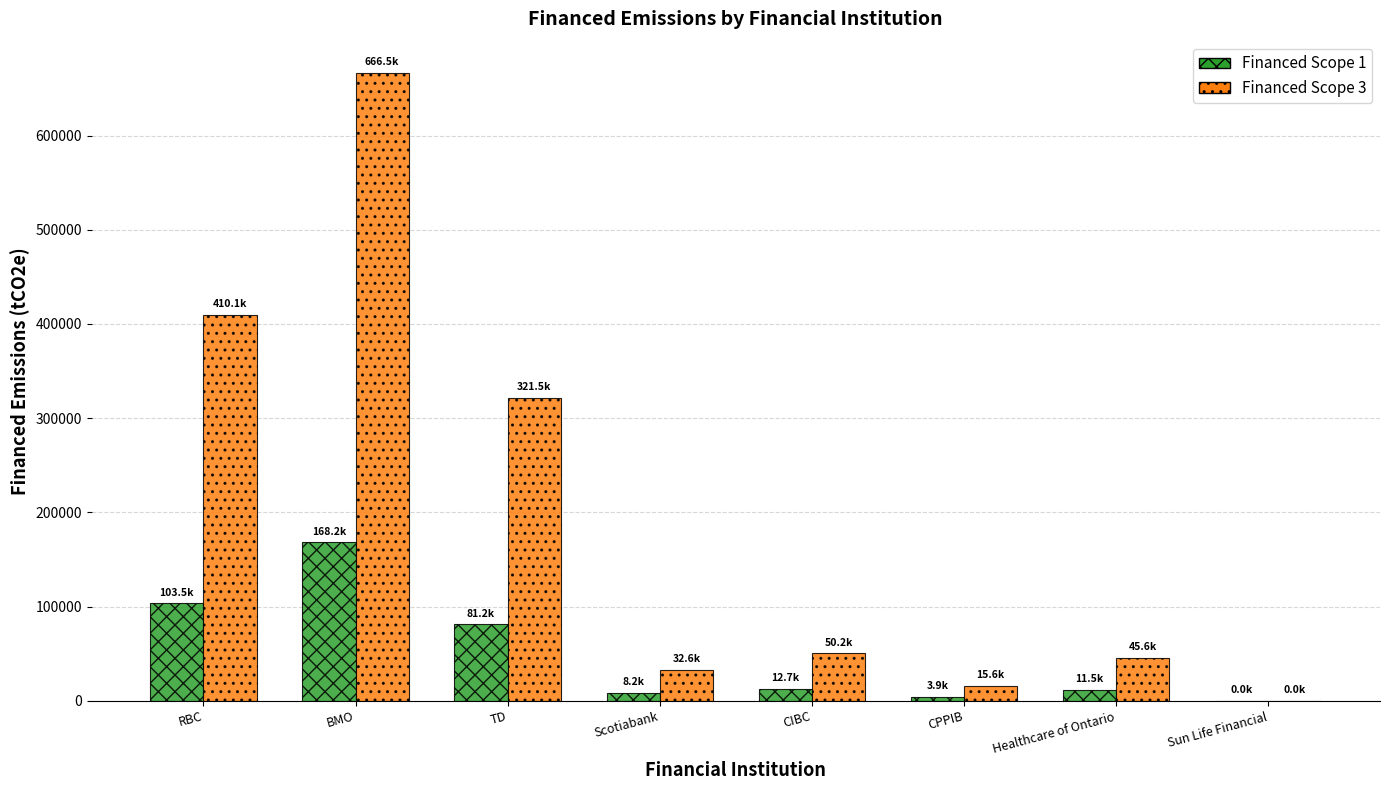

What is the sum of all Financed Scope 3 values?

1542134.3